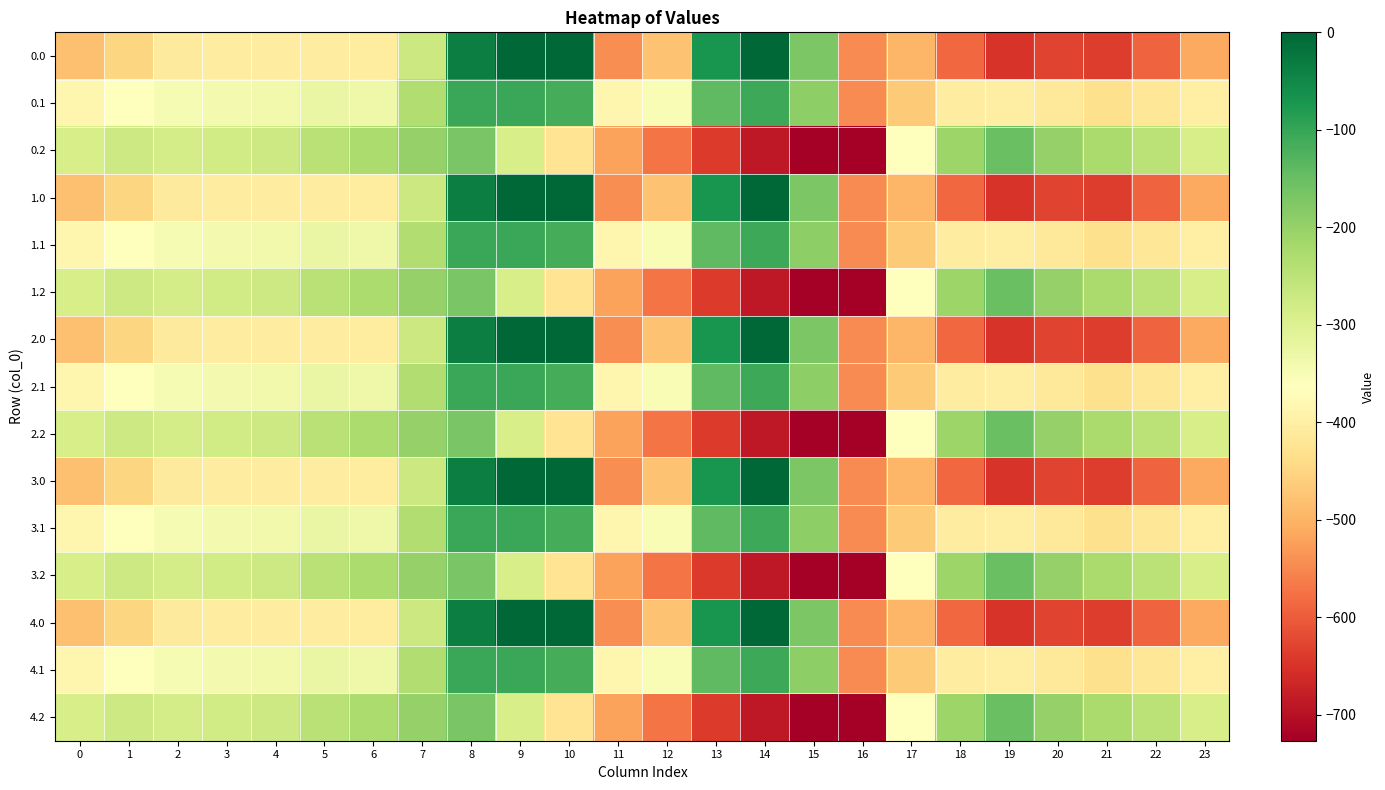

Which has a higher value, 8 or 1?

8